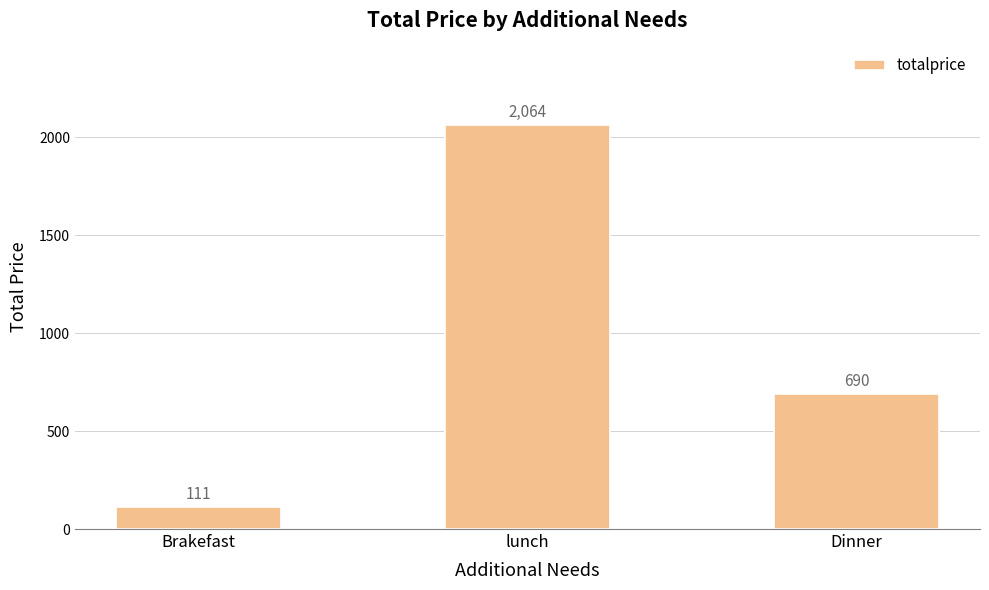

Between lunch and Dinner, which is larger?

lunch